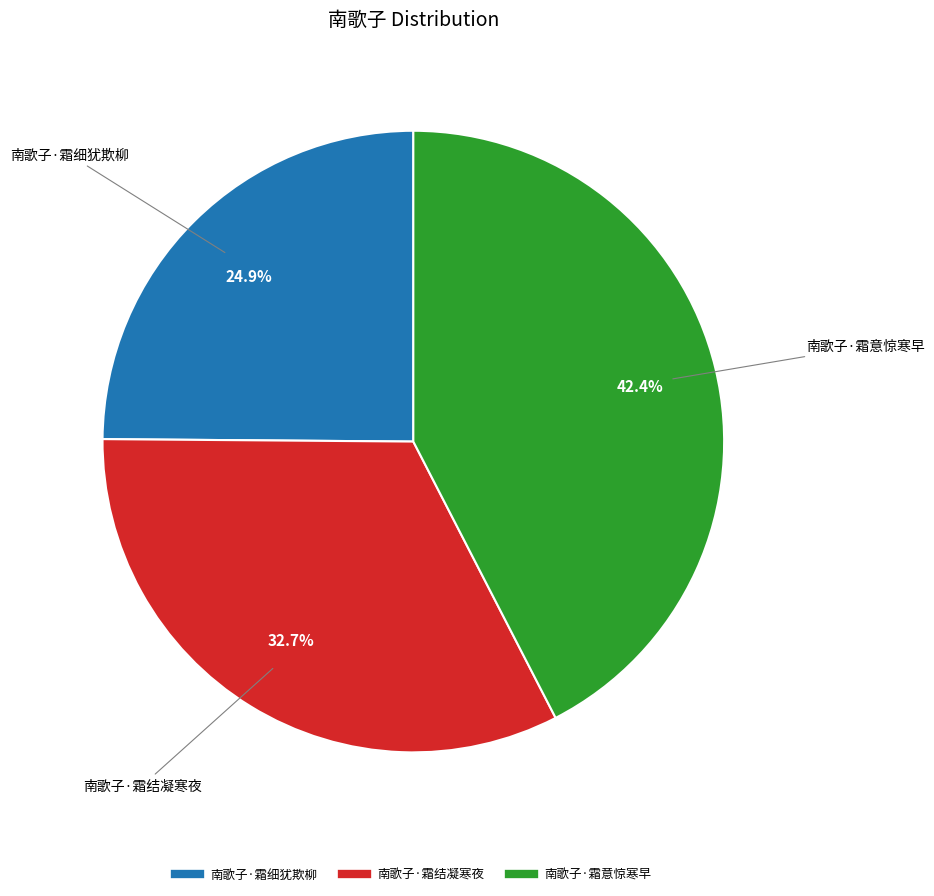

To the nearest percent, what is the difference between the largest and smallest slice percentages?

18%